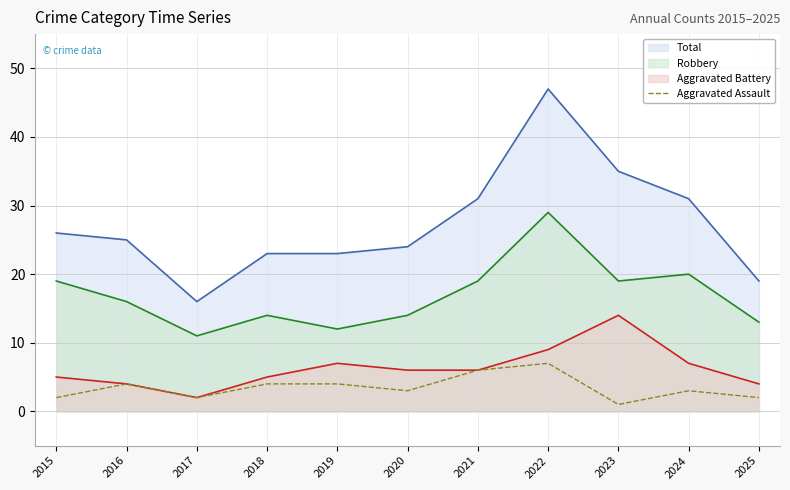

True or false: the data shows 0 at 2017.

False